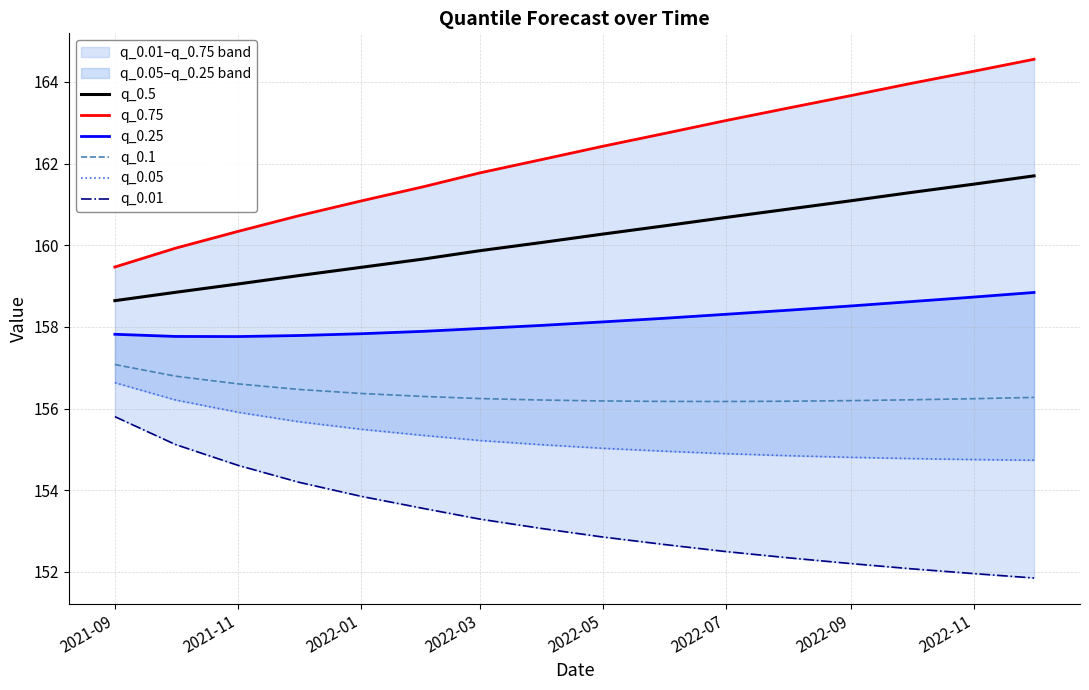

The q_0.5 series shows 160.3 at 2022-05. True or false?

True